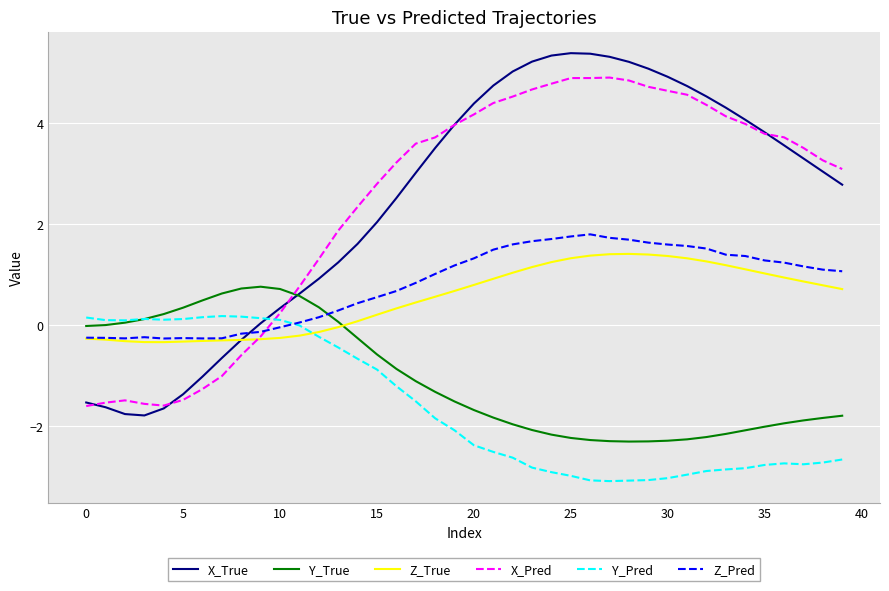

What is the average value of the Y_Pred series?

-1.6